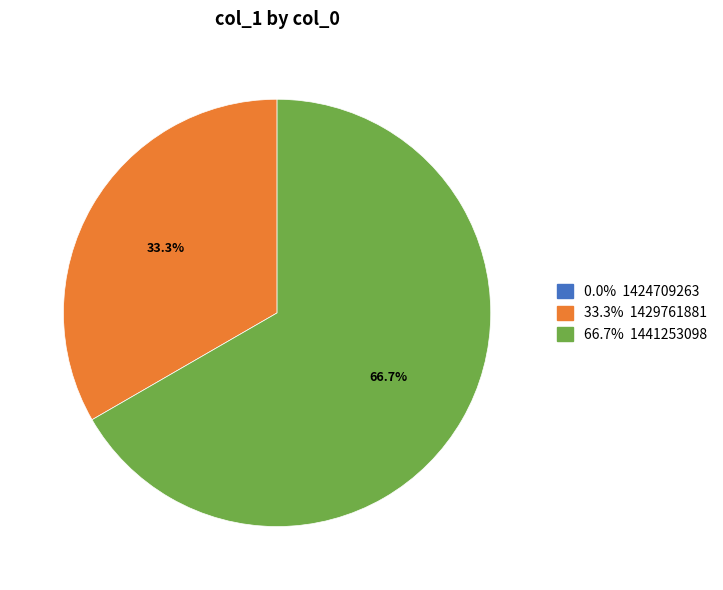

To the nearest percent, what is the average slice percentage?

33%